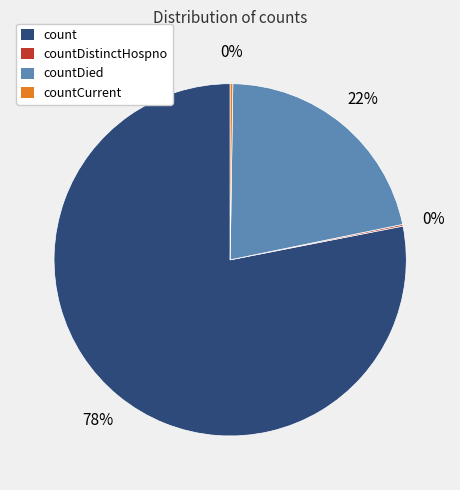

What is the largest slice in the pie chart?

count